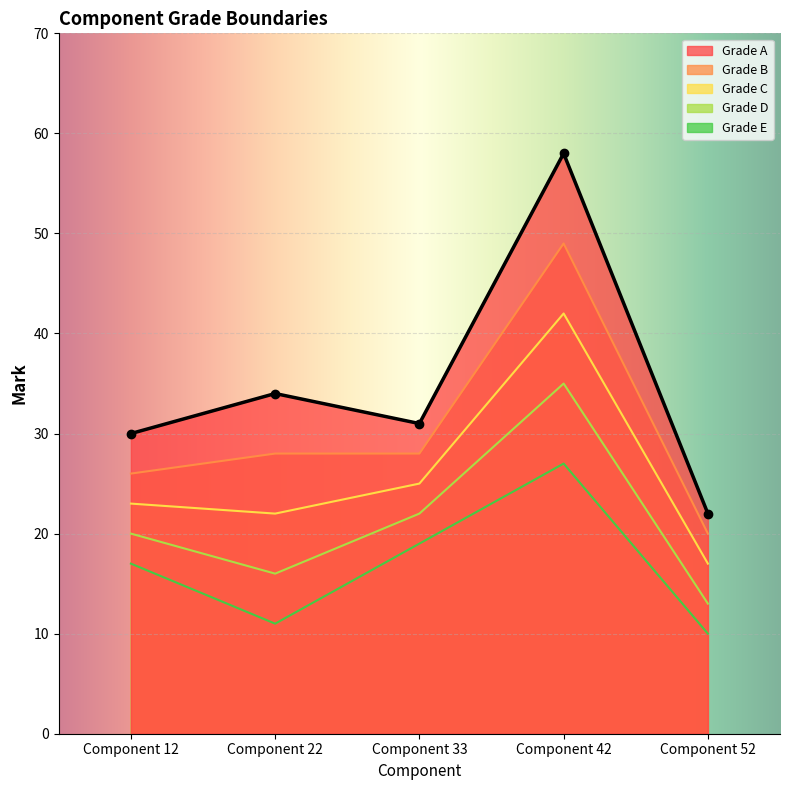

How many lines are shown in the chart?

5